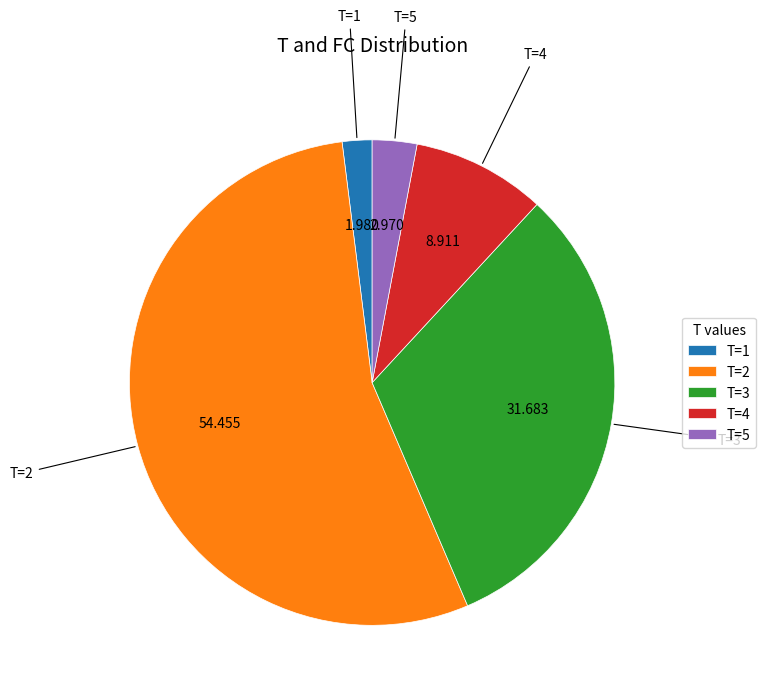

What is the majority slice?

T=2